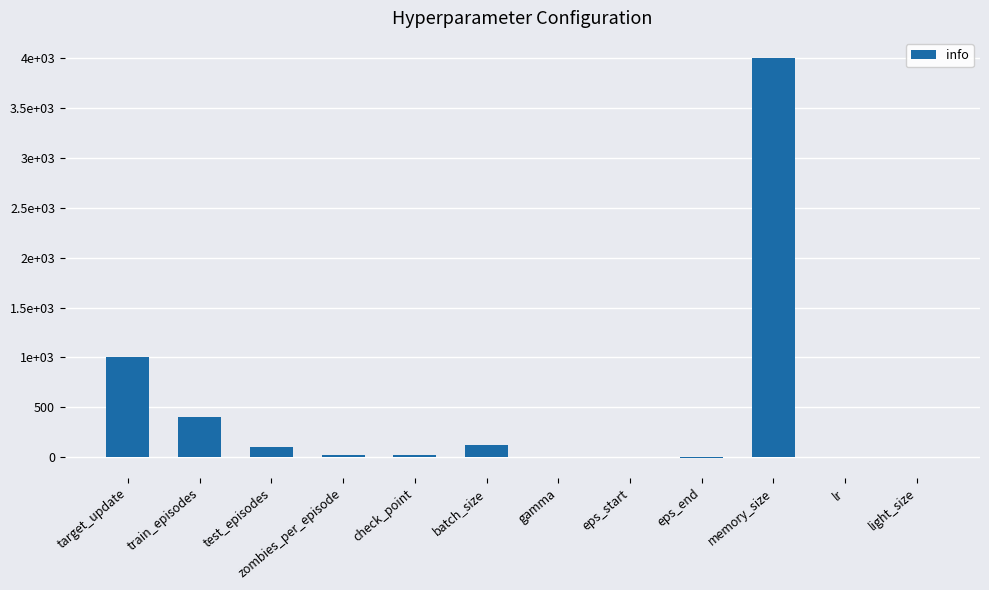

What is the maximum value shown in the chart?

4000.0